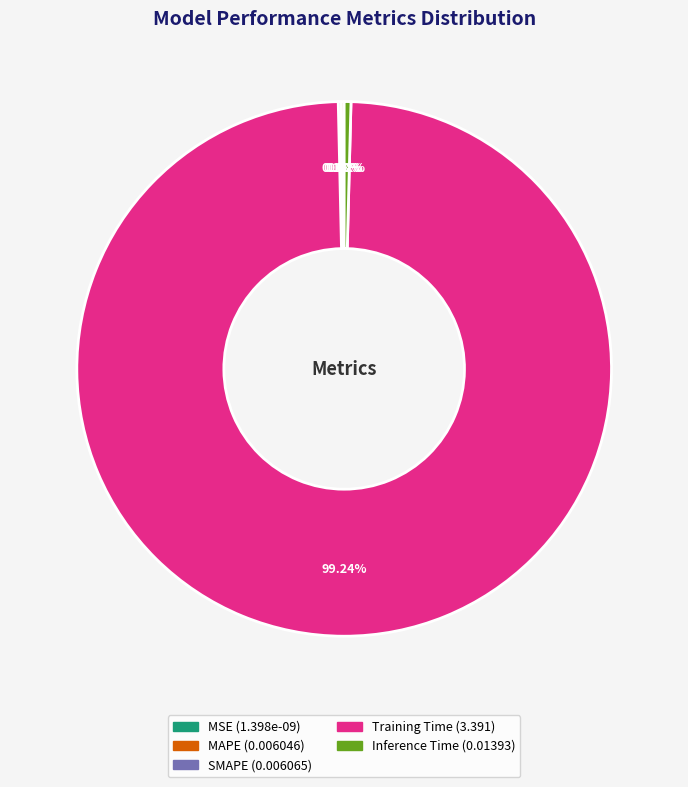

Rank the categories by value from lowest to highest.

MSE, MAPE, SMAPE, Inference Time, Training Time